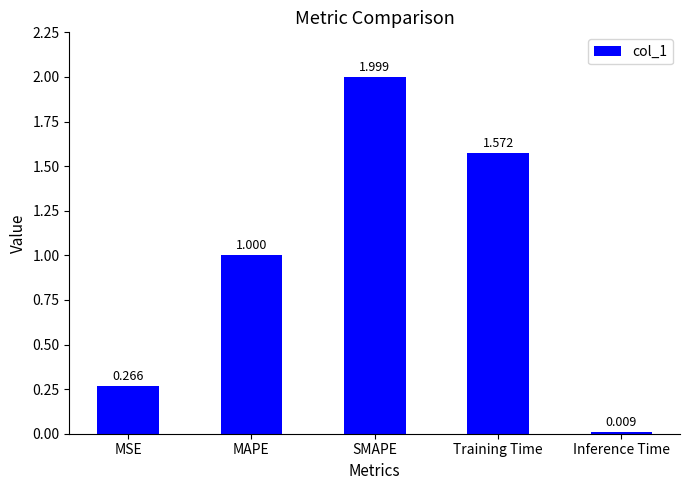

Which category has the lowest value across all series?

Inference Time